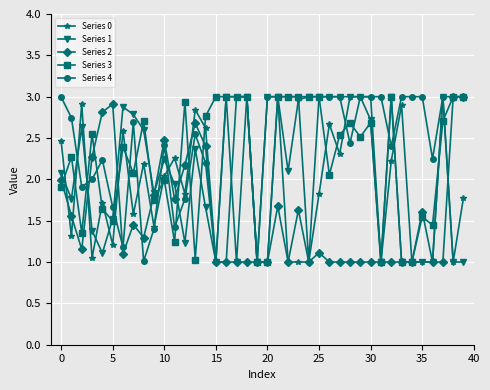

Count the number of data series in this chart.

5